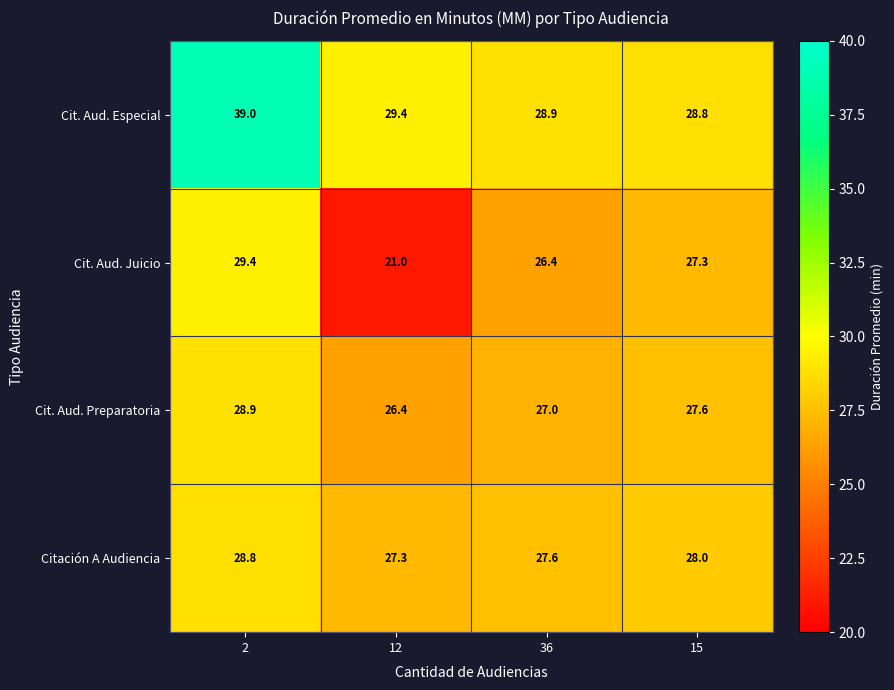

The value of Cit. Aud. Preparatoria at 36 is 44.8. True or false?

False